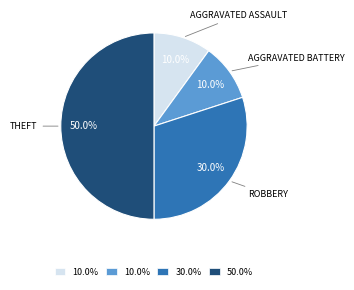

How many segments does this pie chart have?

4